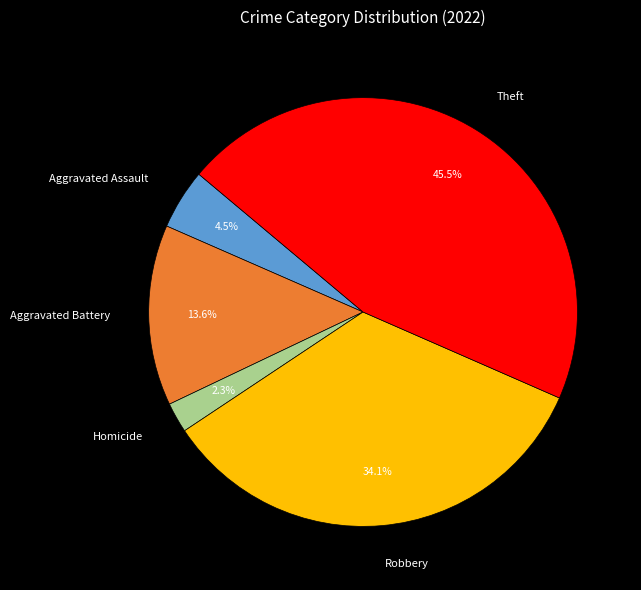

What is the total percentage of Aggravated Battery and Theft?

59.1%